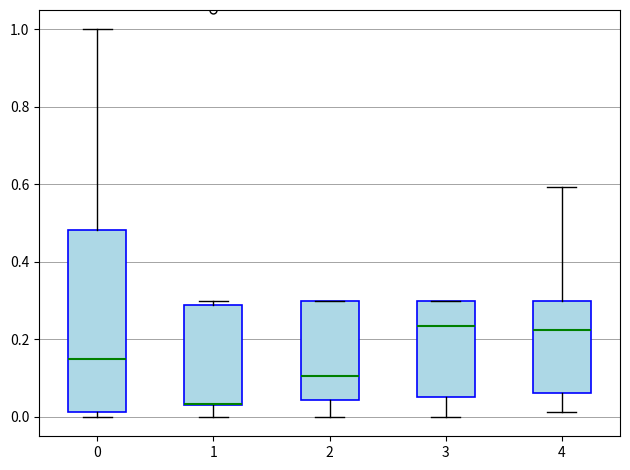

Reading left to right, read every box against the y-axis: the position of its median line, the range the box covers, and the ends of its whiskers. The values are not printed on the chart, so give them approximately, as read against the axis.

0: median 0.16, box 0.02 to 0.48, whiskers 0.00 to 1.00
1: median 0.04 (drawn on the box's lower edge), box 0.02 to 0.28, whiskers 0.00 to 0.30
2: median 0.10, box 0.04 to 0.30, whiskers 0.00 to 0.30
3: median 0.24, box 0.06 to 0.30, whiskers 0.00 to 0.30
4: median 0.22, box 0.06 to 0.30, whiskers 0.02 to 0.60